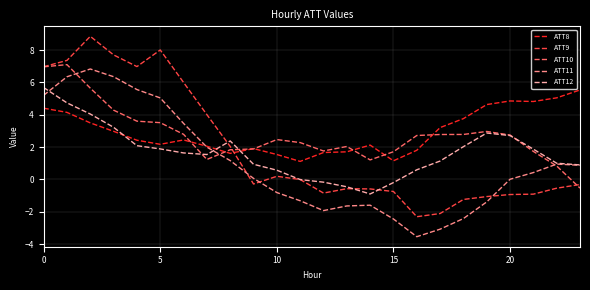

What is the maximum value for ATT8?

5.5